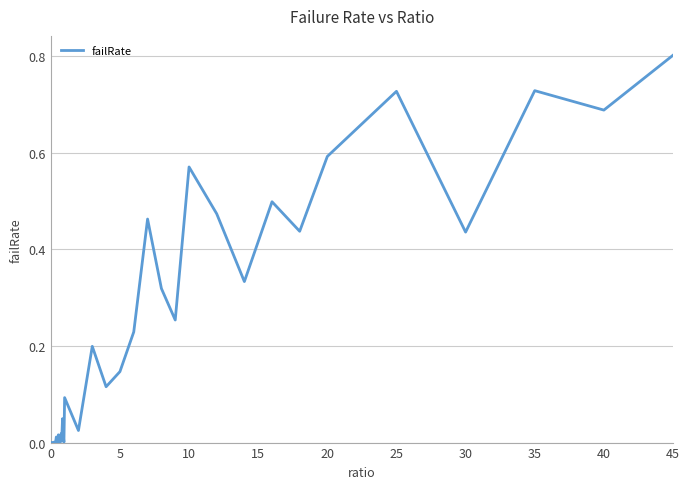

What is the difference between the maximum and minimum values?

0.8